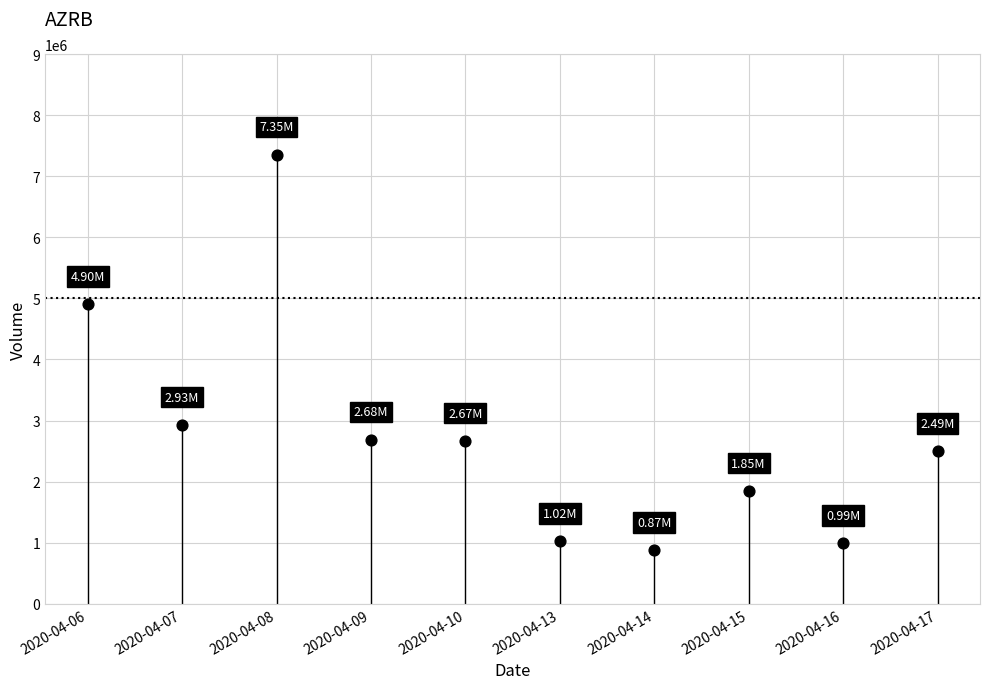

What is the range of Y values (max minus min)?

6479200